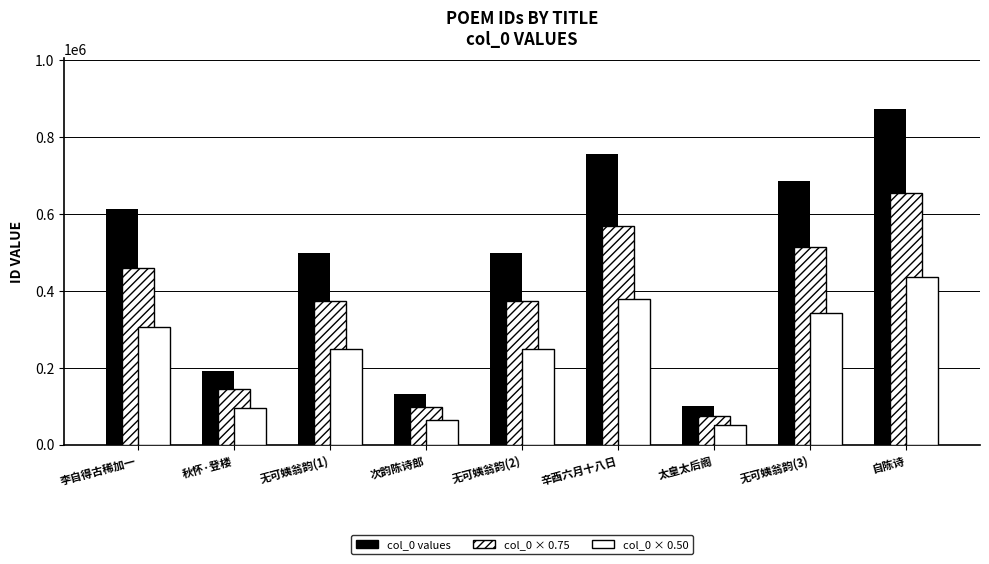

Where is col_0 × 0.50 nearest to the value 243323?

无可姨翁韵(2)